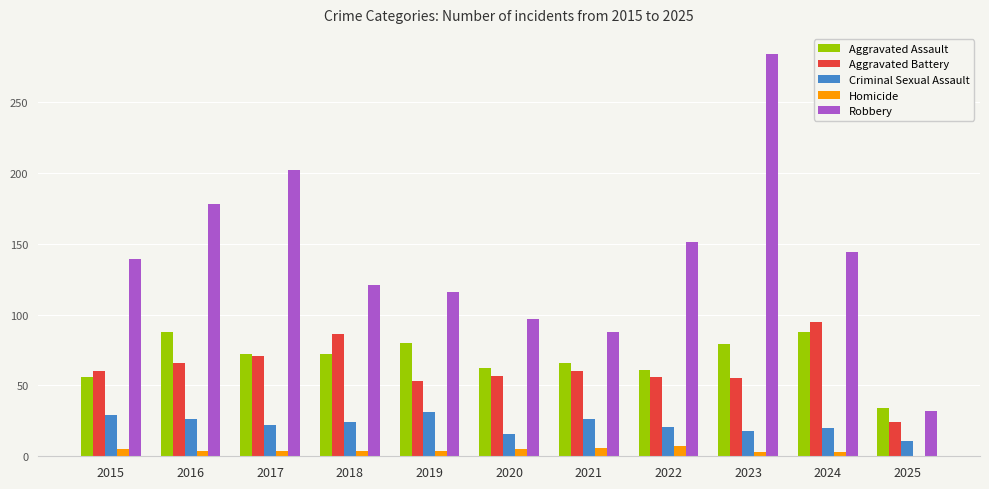

Is it true that Aggravated Battery equals 51 at 2018?

False